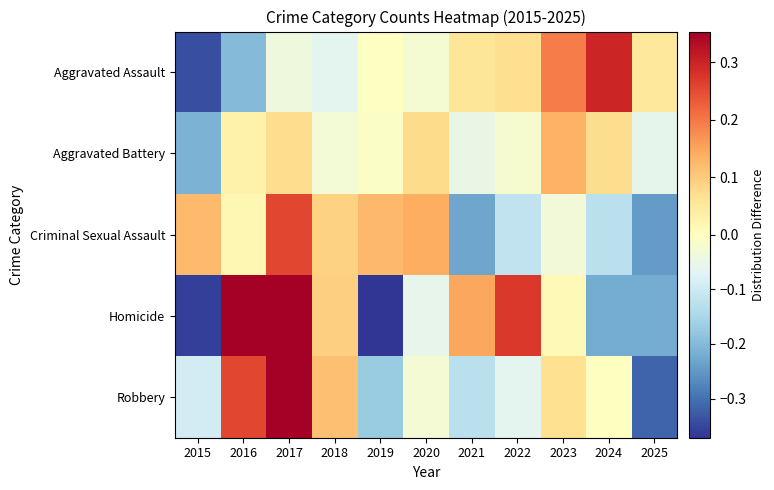

At 2021, list the series in order from largest to smallest.

Homicide, Aggravated Assault, Aggravated Battery, Robbery, Criminal Sexual Assault